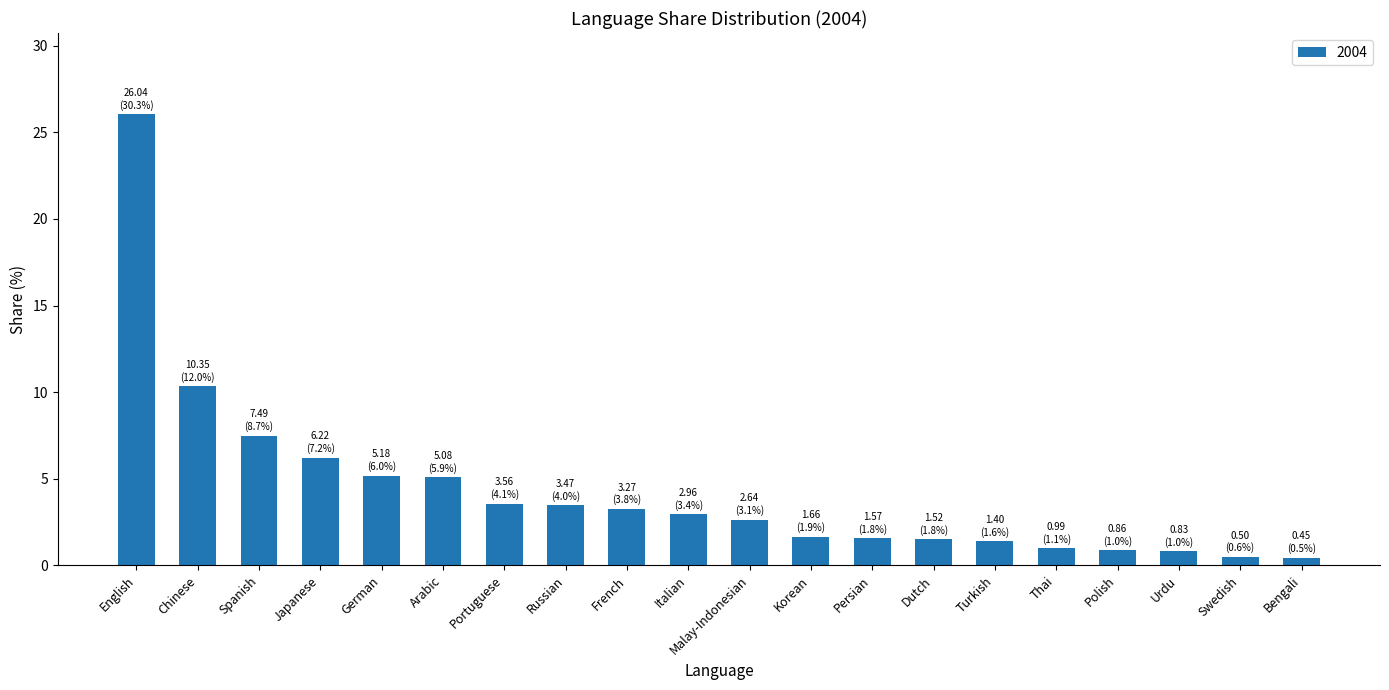

Are the bars grouped side by side (vs. stacked)?

No